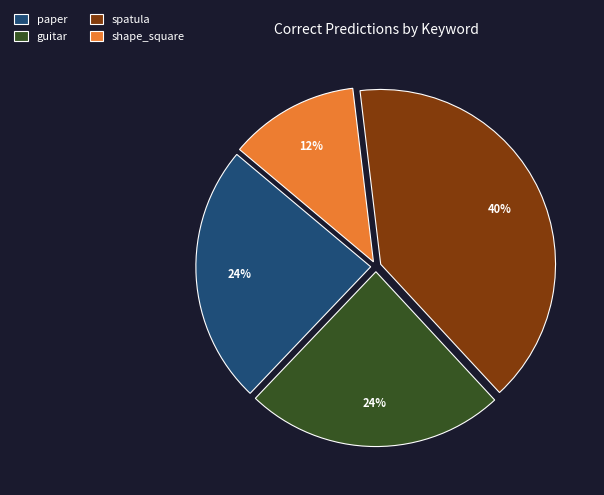

How many segments does this pie chart have?

4